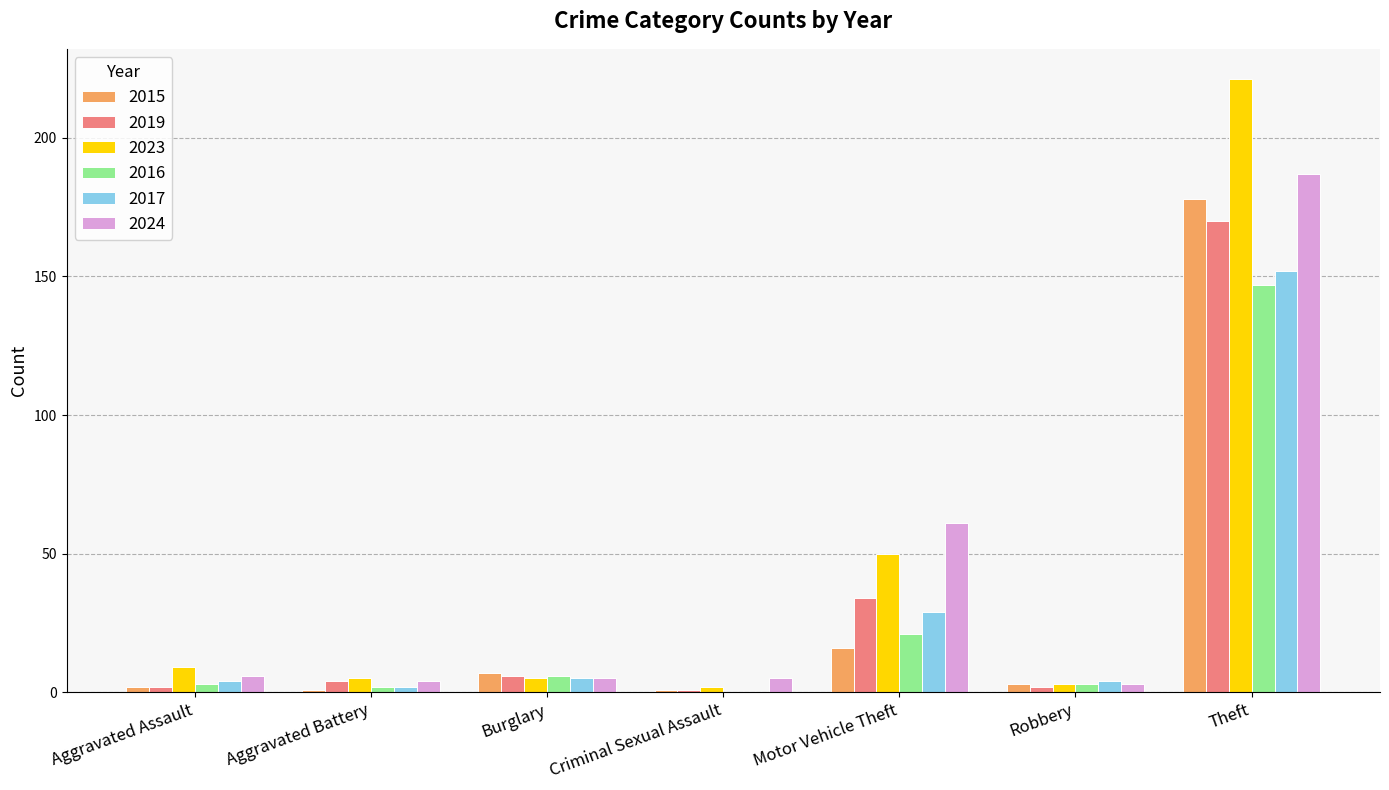

Are the bars grouped side by side (vs. stacked)?

Yes